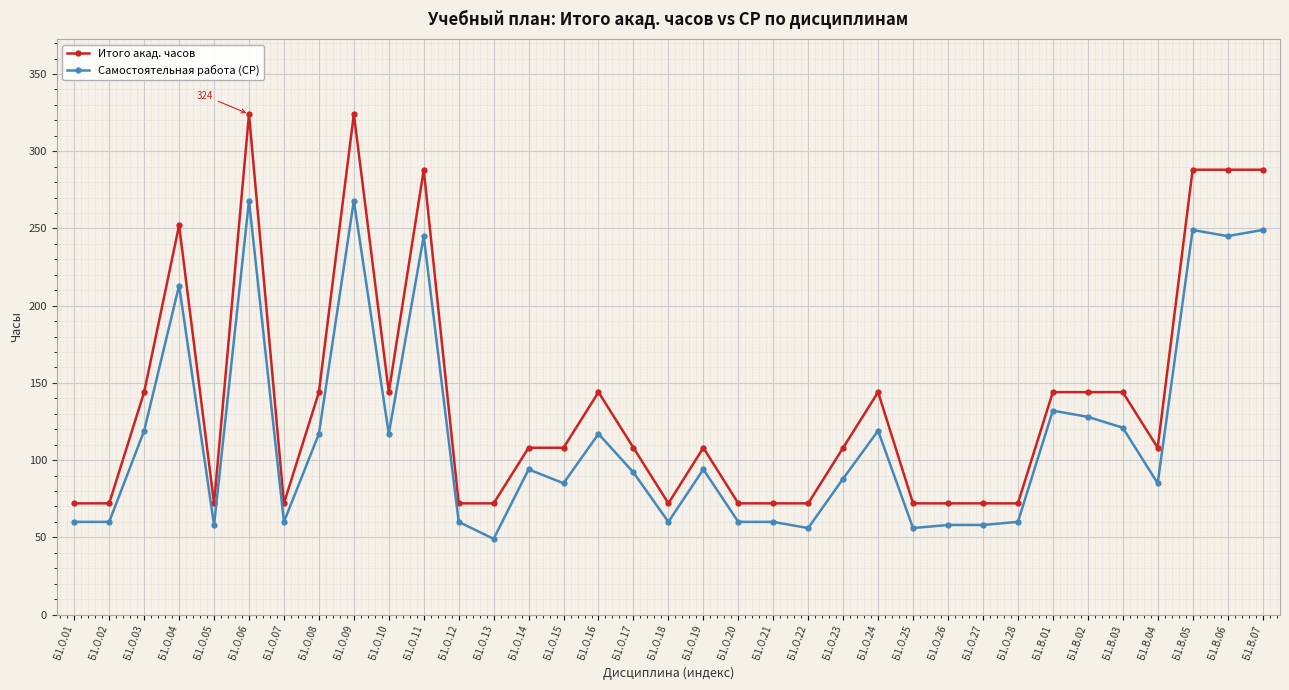

True or false: Итого акад. часов and Самостоятельная работа (СР) intersect in this chart.

False